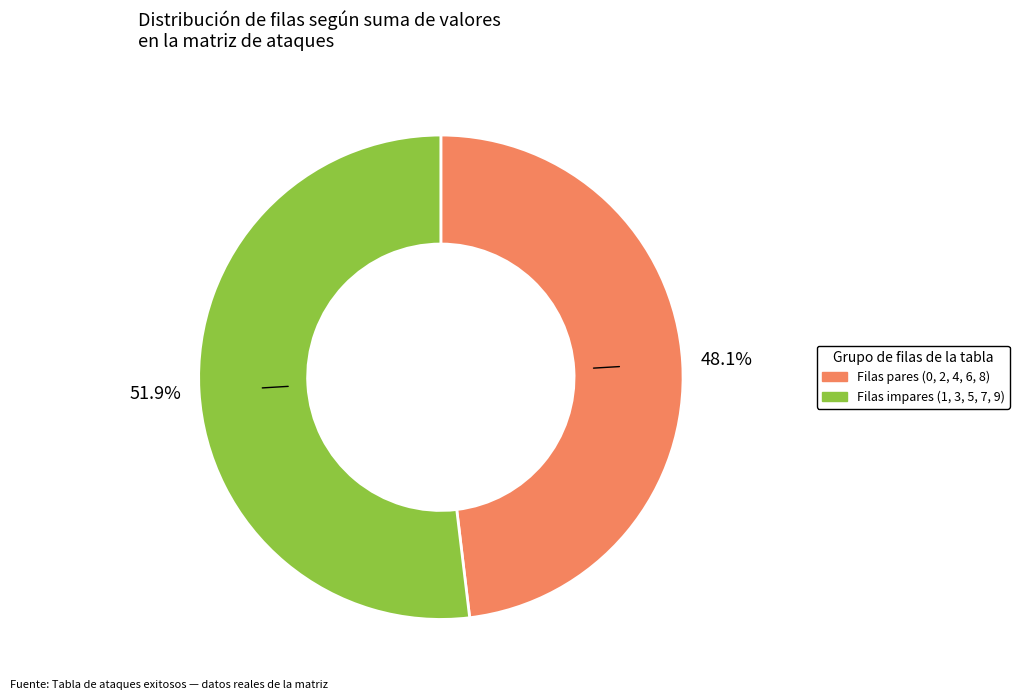

Does any single category account for the majority?

Yes